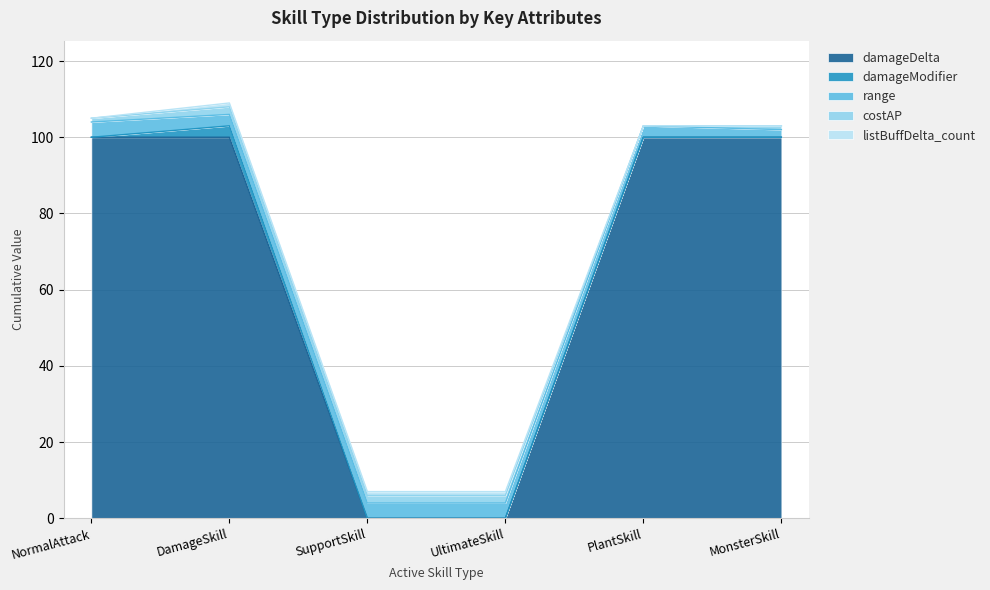

Is it true that costAP equals -1 at PlantSkill?

False